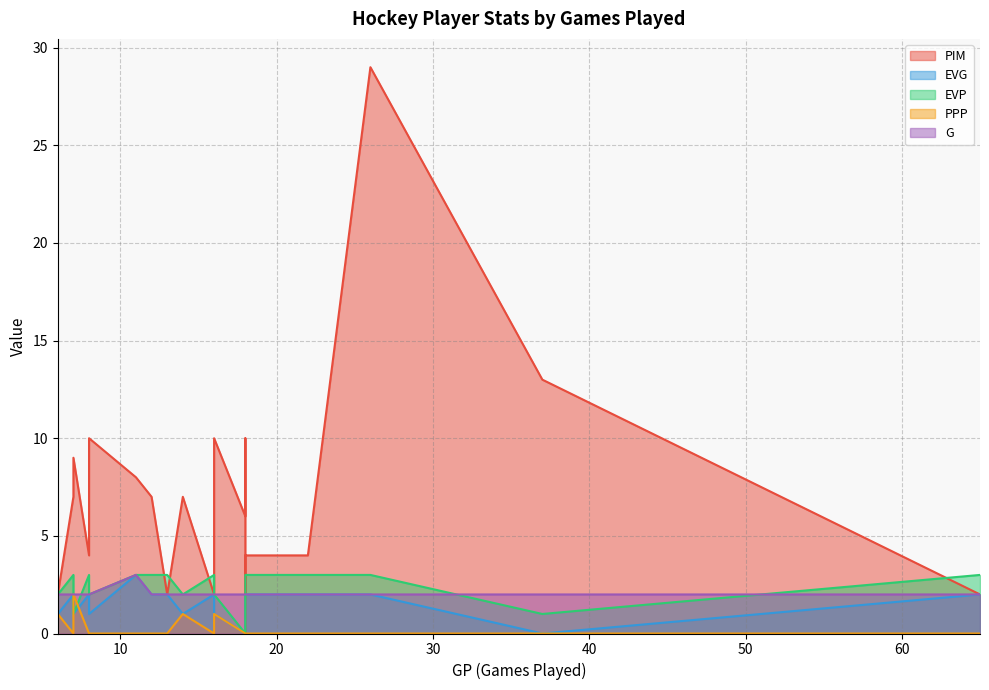

What is the approximate value of EVP at 7?

3